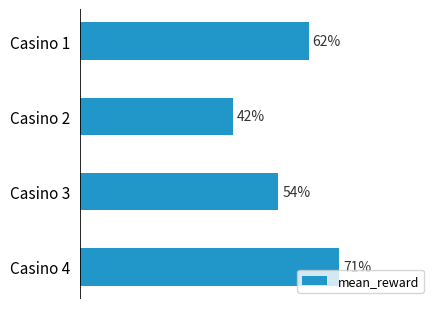

Does the chart contain any negative values?

No